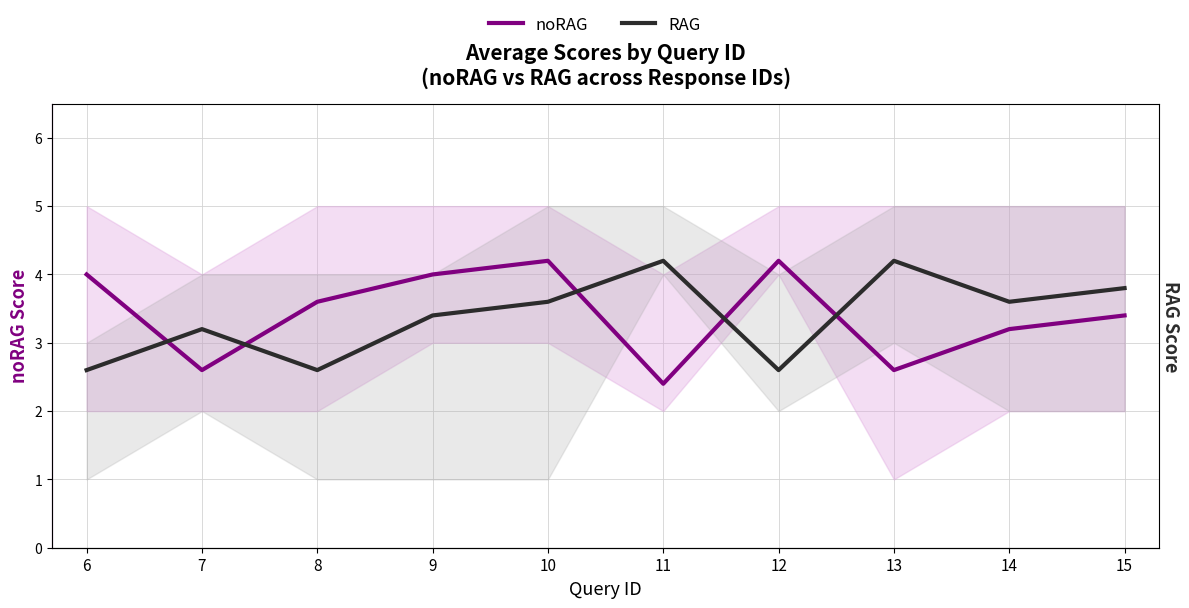

What is the spread (max minus min) of values at 10?

0.6